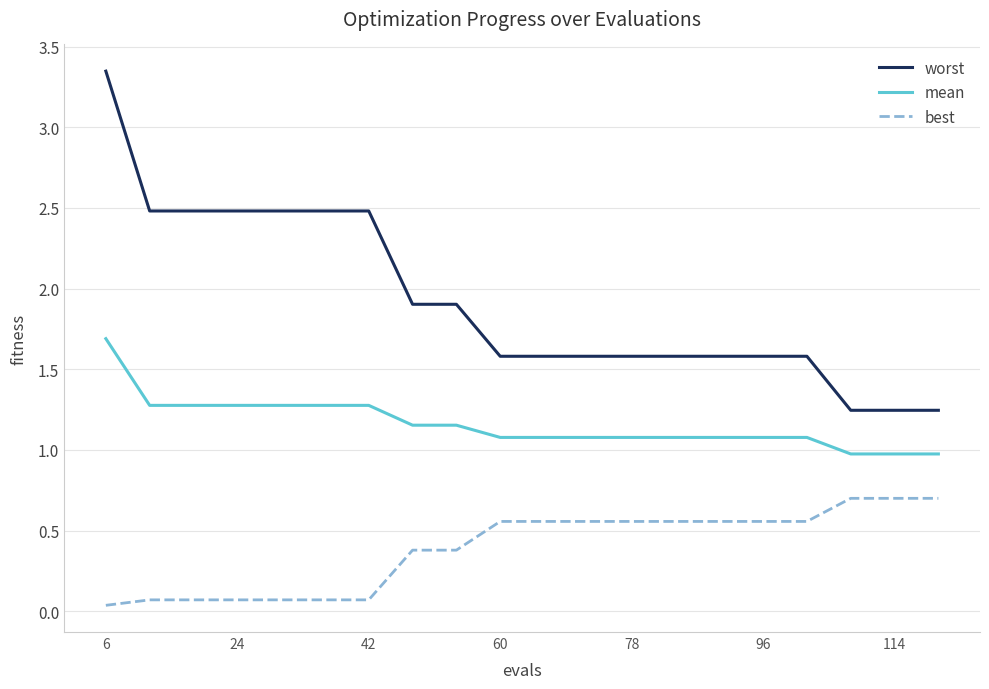

What is the difference between the maximum and minimum values in the best series?

0.7